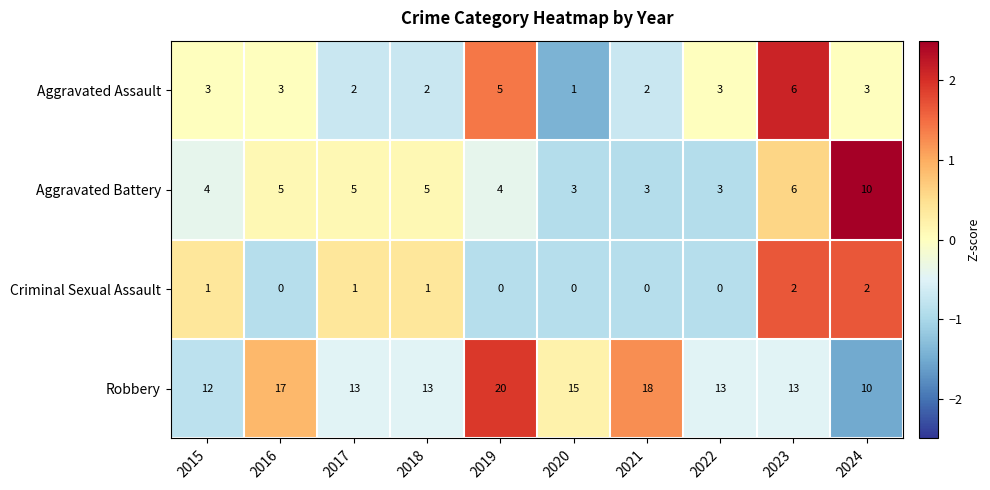

What is the sum of all Aggravated Assault values?

30